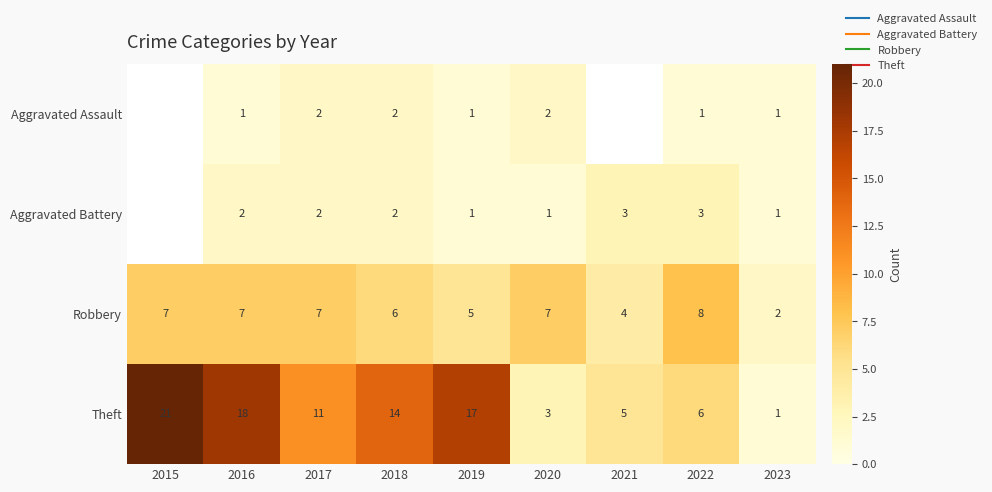

At which label is Robbery closest to 5?

2019